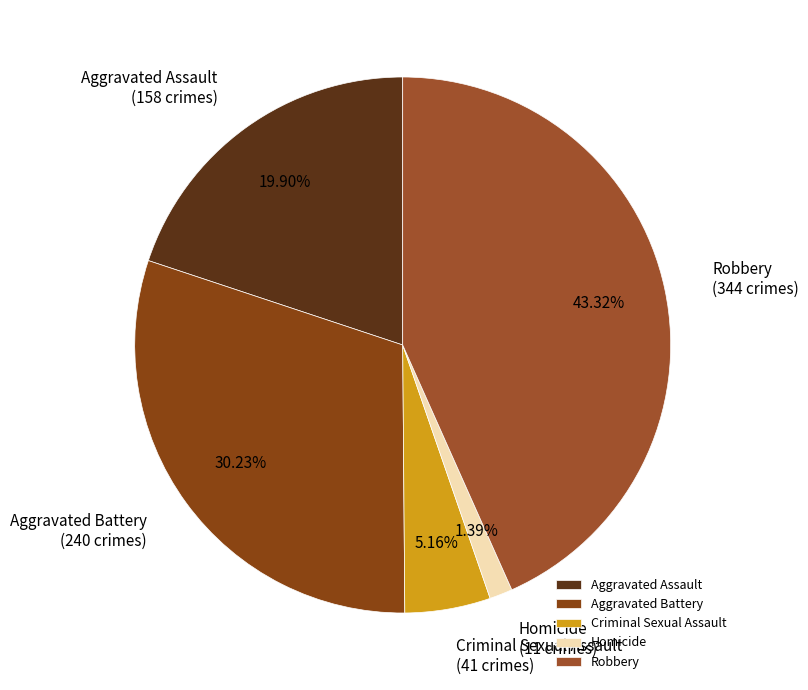

True or false: Aggravated Battery accounts for 30% of the total.

True